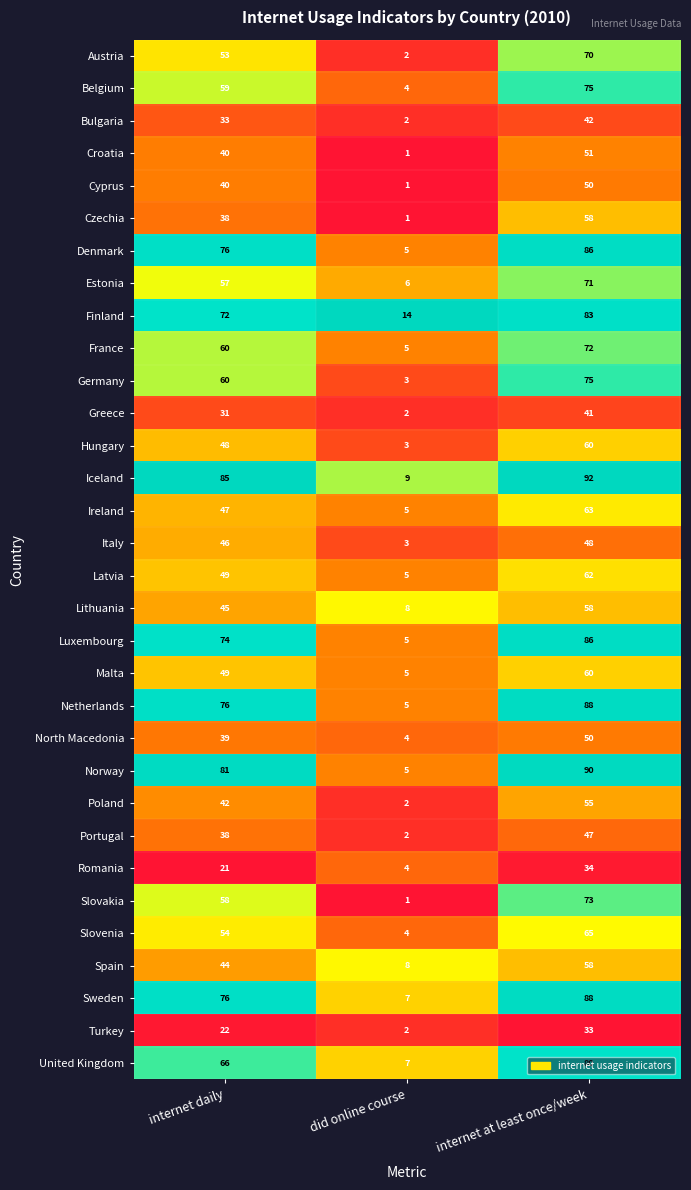

What is the spread (max minus min) of values at internet daily?

64